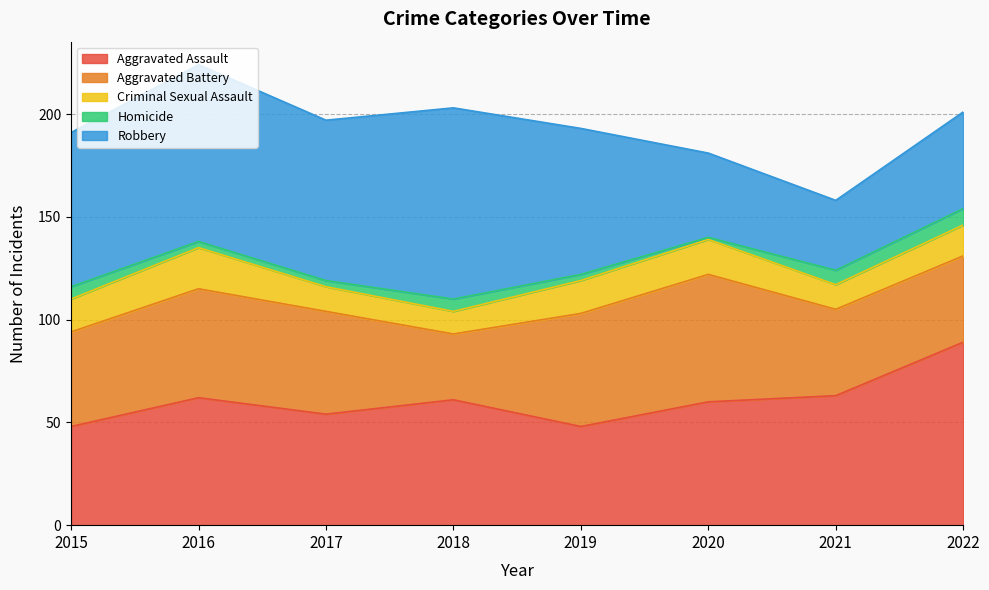

Reading left to right, list all the values displayed in this chart.

Aggravated Assault: 2015=48	2016=62	2017=54	2018=61	2019=48	2020=60	2021=63	2022=89
Aggravated Battery: 2015=46	2016=53	2017=50	2018=32	2019=55	2020=62	2021=42	2022=42
Criminal Sexual Assault: 2015=16	2016=20	2017=12	2018=11	2019=16	2020=17	2021=12	2022=15
Homicide: 2015=6	2016=3	2017=3	2018=6	2019=3	2020=1	2021=7	2022=8
Robbery: 2015=75	2016=86	2017=78	2018=93	2019=71	2020=41	2021=34	2022=47